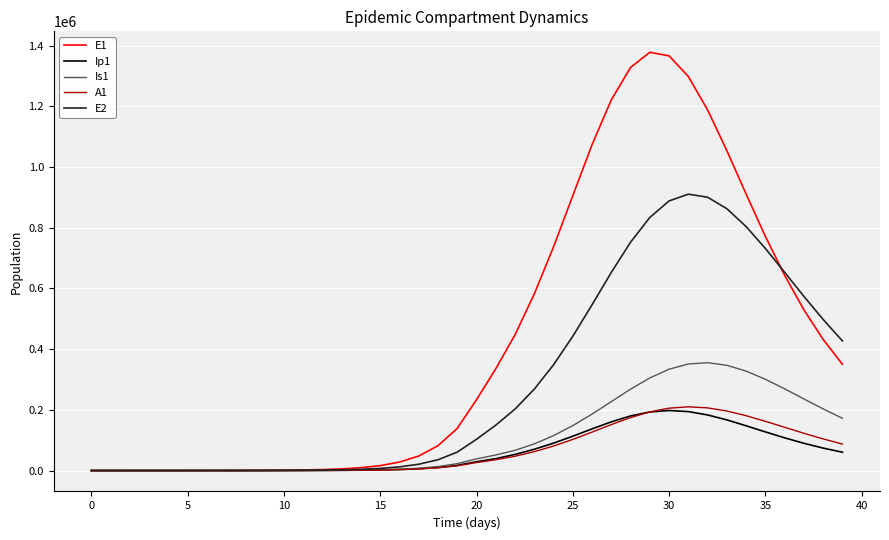

What is the greatest value displayed?

1377970.0